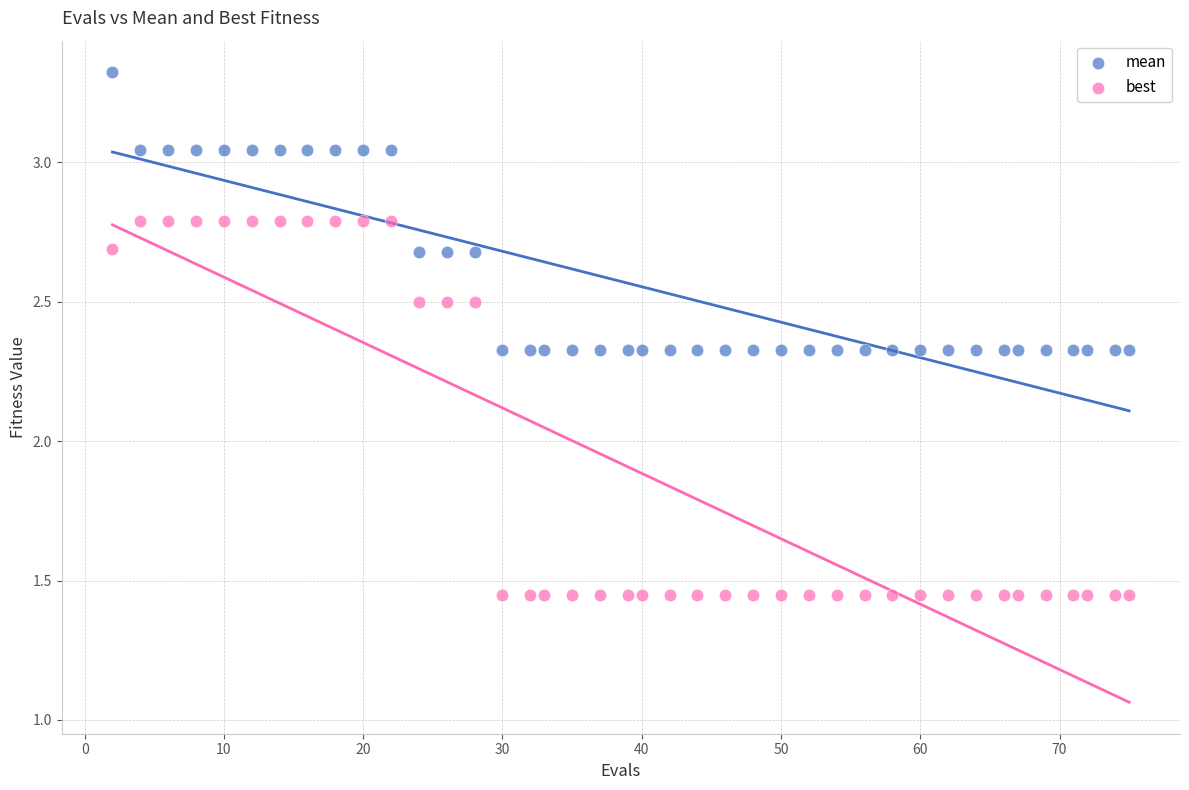

Which series contains the lowest Y value?

best